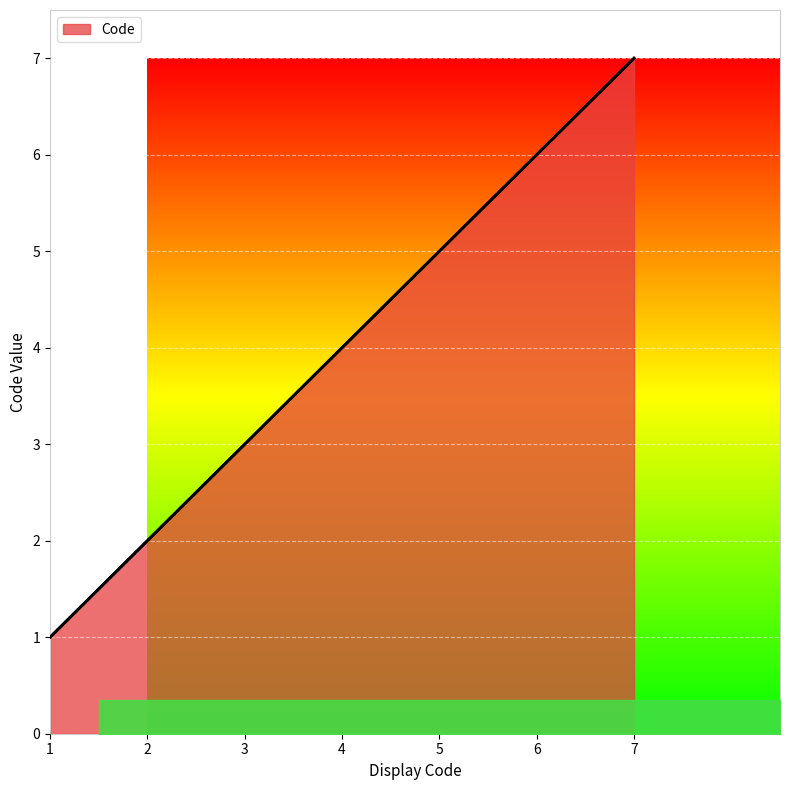

Count the number of data series in this chart.

1